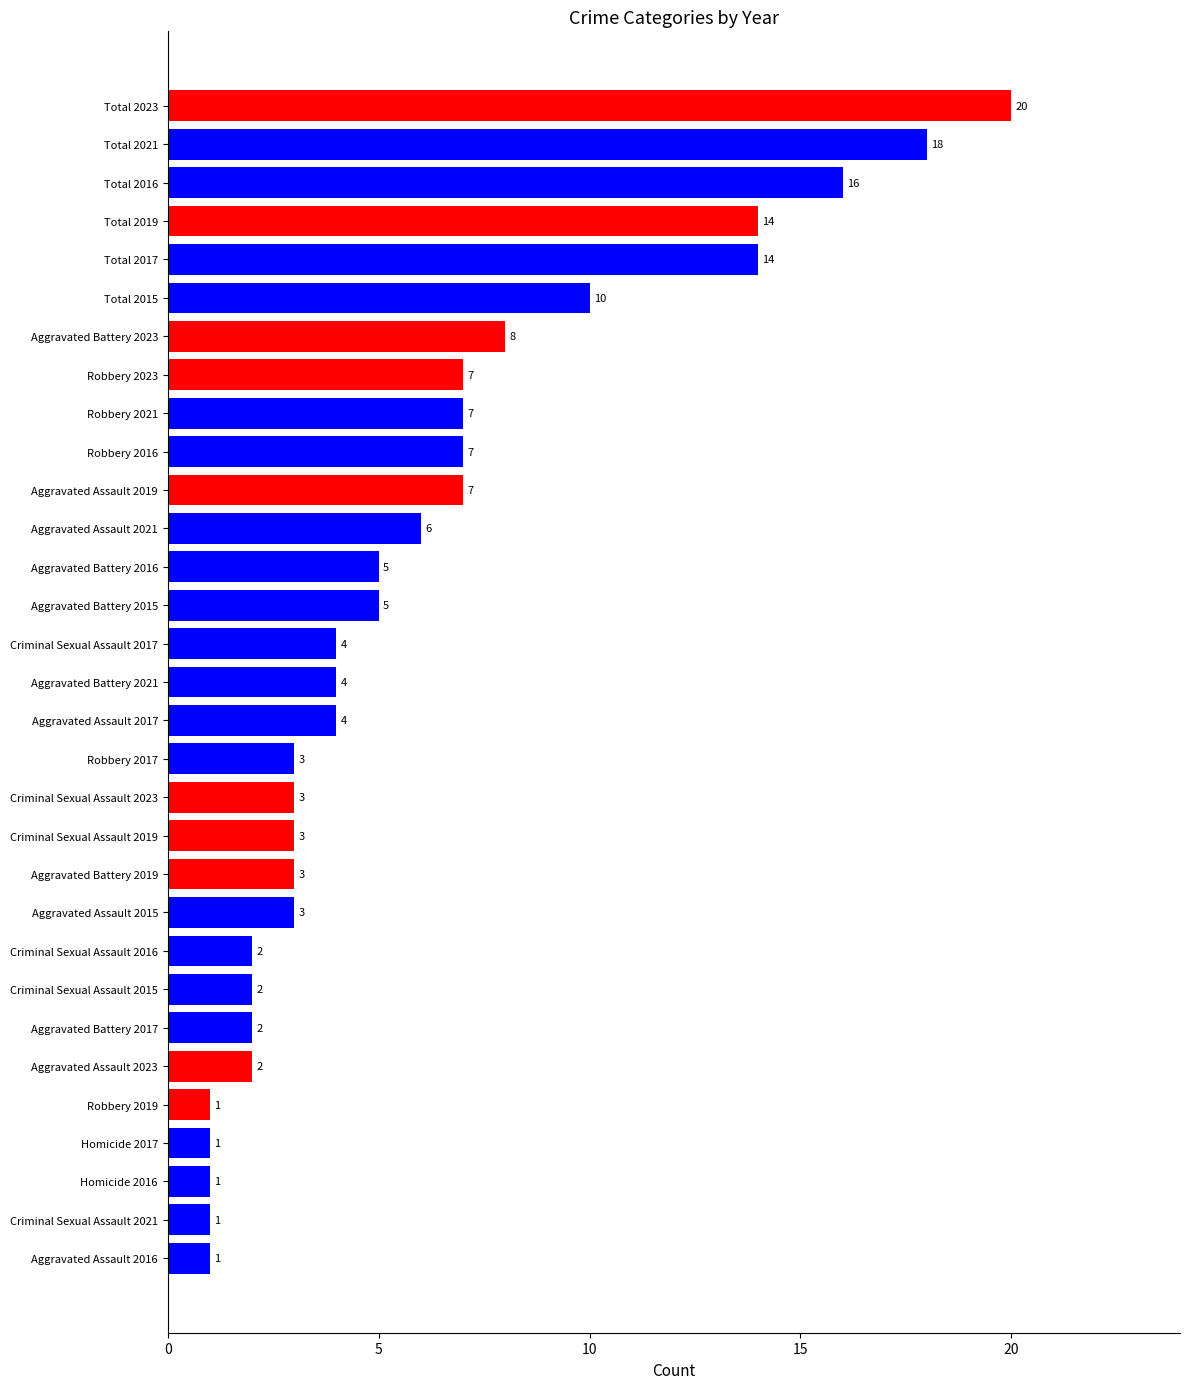

Is it true that 2015 equals 5 at Aggravated Battery?

True